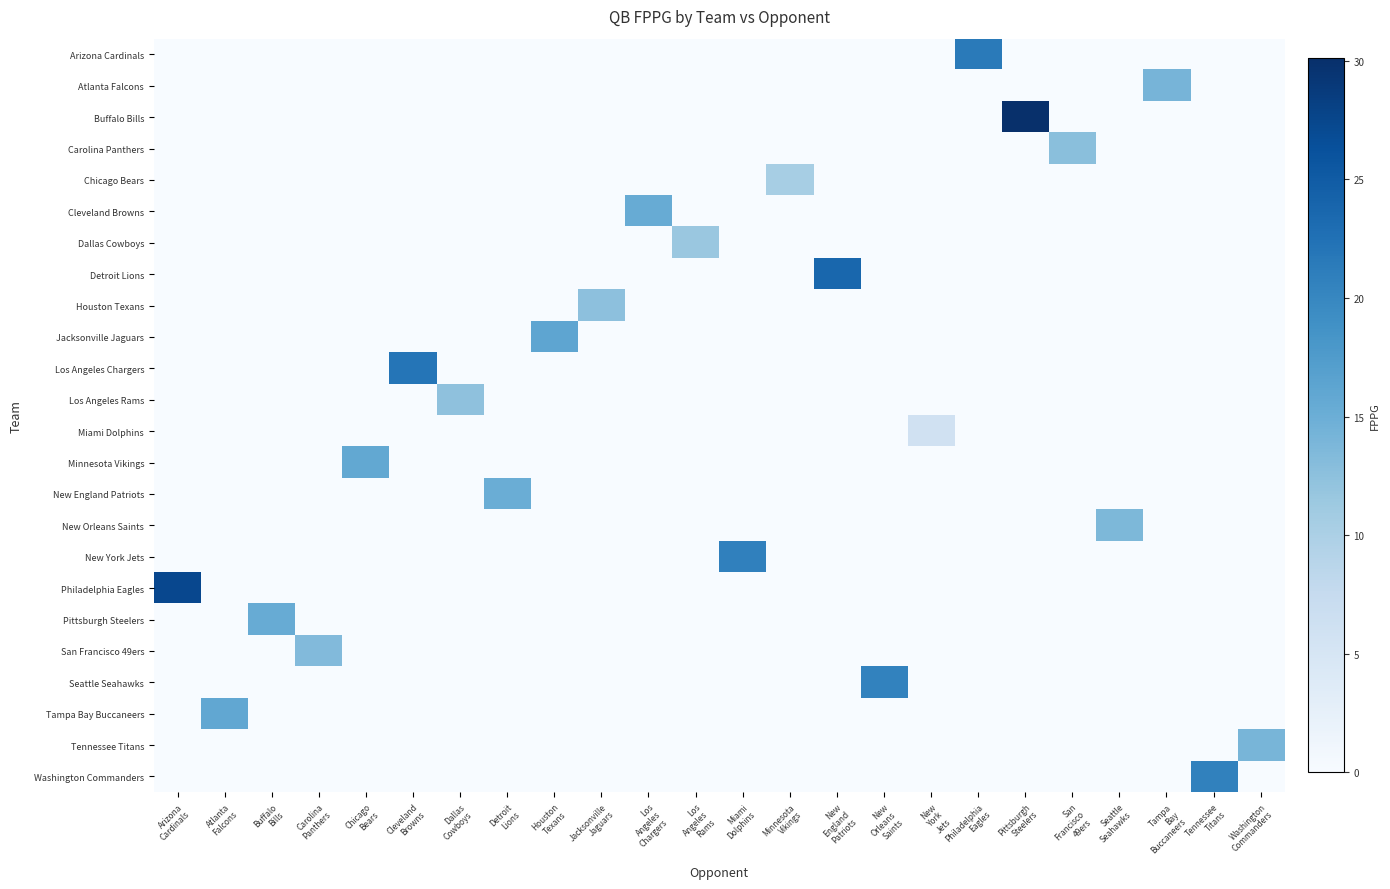

Reading left to right, transcribe all the data shown in this chart.

Arizona Cardinals: Arizona
Cardinals=0.0	Atlanta
Falcons=0.0	Buffalo
Bills=0.0	Carolina
Panthers=0.0	Chicago
Bears=0.0	Cleveland
Browns=0.0	Dallas
Cowboys=0.0	Detroit
Lions=0.0	Houston
Texans=0.0	Jacksonville
Jaguars=0.0	Los
Angeles
Chargers=0.0	Los
Angeles
Rams=0.0	Miami
Dolphins=0.0	Minnesota
Vikings=0.0	New
England
Patriots=0.0	New
Orleans
Saints=0.0	New
York
Jets=0.0	Philadelphia
Eagles=21.4	Pittsburgh
Steelers=0.0	San
Francisco
49ers=0.0	Seattle
Seahawks=0.0	Tampa
Bay
Buccaneers=0.0	Tennessee
Titans=0.0	Washington
Commanders=0.0
Atlanta Falcons: Arizona
Cardinals=0.0	Atlanta
Falcons=0.0	Buffalo
Bills=0.0	Carolina
Panthers=0.0	Chicago
Bears=0.0	Cleveland
Browns=0.0	Dallas
Cowboys=0.0	Detroit
Lions=0.0	Houston
Texans=0.0	Jacksonville
Jaguars=0.0	Los
Angeles
Chargers=0.0	Los
Angeles
Rams=0.0	Miami
Dolphins=0.0	Minnesota
Vikings=0.0	New
England
Patriots=0.0	New
Orleans
Saints=0.0	New
York
Jets=0.0	Philadelphia
Eagles=0.0	Pittsburgh
Steelers=0.0	San
Francisco
49ers=0.0	Seattle
Seahawks=0.0	Tampa
Bay
Buccaneers=14.2	Tennessee
Titans=0.0	Washington
Commanders=0.0
Buffalo Bills: Arizona
Cardinals=0.0	Atlanta
Falcons=0.0	Buffalo
Bills=0.0	Carolina
Panthers=0.0	Chicago
Bears=0.0	Cleveland
Browns=0.0	Dallas
Cowboys=0.0	Detroit
Lions=0.0	Houston
Texans=0.0	Jacksonville
Jaguars=0.0	Los
Angeles
Chargers=0.0	Los
Angeles
Rams=0.0	Miami
Dolphins=0.0	Minnesota
Vikings=0.0	New
England
Patriots=0.0	New
Orleans
Saints=0.0	New
York
Jets=0.0	Philadelphia
Eagles=0.0	Pittsburgh
Steelers=30.1	San
Francisco
49ers=0.0	Seattle
Seahawks=0.0	Tampa
Bay
Buccaneers=0.0	Tennessee
Titans=0.0	Washington
Commanders=0.0
Carolina Panthers: Arizona
Cardinals=0.0	Atlanta
Falcons=0.0	Buffalo
Bills=0.0	Carolina
Panthers=0.0	Chicago
Bears=0.0	Cleveland
Browns=0.0	Dallas
Cowboys=0.0	Detroit
Lions=0.0	Houston
Texans=0.0	Jacksonville
Jaguars=0.0	Los
Angeles
Chargers=0.0	Los
Angeles
Rams=0.0	Miami
Dolphins=0.0	Minnesota
Vikings=0.0	New
England
Patriots=0.0	New
Orleans
Saints=0.0	New
York
Jets=0.0	Philadelphia
Eagles=0.0	Pittsburgh
Steelers=0.0	San
Francisco
49ers=12.7	Seattle
Seahawks=0.0	Tampa
Bay
Buccaneers=0.0	Tennessee
Titans=0.0	Washington
Commanders=0.0
Chicago Bears: Arizona
Cardinals=0.0	Atlanta
Falcons=0.0	Buffalo
Bills=0.0	Carolina
Panthers=0.0	Chicago
Bears=0.0	Cleveland
Browns=0.0	Dallas
Cowboys=0.0	Detroit
Lions=0.0	Houston
Texans=0.0	Jacksonville
Jaguars=0.0	Los
Angeles
Chargers=0.0	Los
Angeles
Rams=0.0	Miami
Dolphins=0.0	Minnesota
Vikings=10.4	New
England
Patriots=0.0	New
Orleans
Saints=0.0	New
York
Jets=0.0	Philadelphia
Eagles=0.0	Pittsburgh
Steelers=0.0	San
Francisco
49ers=0.0	Seattle
Seahawks=0.0	Tampa
Bay
Buccaneers=0.0	Tennessee
Titans=0.0	Washington
Commanders=0.0
Cleveland Browns: Arizona
Cardinals=0.0	Atlanta
Falcons=0.0	Buffalo
Bills=0.0	Carolina
Panthers=0.0	Chicago
Bears=0.0	Cleveland
Browns=0.0	Dallas
Cowboys=0.0	Detroit
Lions=0.0	Houston
Texans=0.0	Jacksonville
Jaguars=0.0	Los
Angeles
Chargers=15.3	Los
Angeles
Rams=0.0	Miami
Dolphins=0.0	Minnesota
Vikings=0.0	New
England
Patriots=0.0	New
Orleans
Saints=0.0	New
York
Jets=0.0	Philadelphia
Eagles=0.0	Pittsburgh
Steelers=0.0	San
Francisco
49ers=0.0	Seattle
Seahawks=0.0	Tampa
Bay
Buccaneers=0.0	Tennessee
Titans=0.0	Washington
Commanders=0.0
Dallas Cowboys: Arizona
Cardinals=0.0	Atlanta
Falcons=0.0	Buffalo
Bills=0.0	Carolina
Panthers=0.0	Chicago
Bears=0.0	Cleveland
Browns=0.0	Dallas
Cowboys=0.0	Detroit
Lions=0.0	Houston
Texans=0.0	Jacksonville
Jaguars=0.0	Los
Angeles
Chargers=0.0	Los
Angeles
Rams=11.6	Miami
Dolphins=0.0	Minnesota
Vikings=0.0	New
England
Patriots=0.0	New
Orleans
Saints=0.0	New
York
Jets=0.0	Philadelphia
Eagles=0.0	Pittsburgh
Steelers=0.0	San
Francisco
49ers=0.0	Seattle
Seahawks=0.0	Tampa
Bay
Buccaneers=0.0	Tennessee
Titans=0.0	Washington
Commanders=0.0
Detroit Lions: Arizona
Cardinals=0.0	Atlanta
Falcons=0.0	Buffalo
Bills=0.0	Carolina
Panthers=0.0	Chicago
Bears=0.0	Cleveland
Browns=0.0	Dallas
Cowboys=0.0	Detroit
Lions=0.0	Houston
Texans=0.0	Jacksonville
Jaguars=0.0	Los
Angeles
Chargers=0.0	Los
Angeles
Rams=0.0	Miami
Dolphins=0.0	Minnesota
Vikings=0.0	New
England
Patriots=23.7	New
Orleans
Saints=0.0	New
York
Jets=0.0	Philadelphia
Eagles=0.0	Pittsburgh
Steelers=0.0	San
Francisco
49ers=0.0	Seattle
Seahawks=0.0	Tampa
Bay
Buccaneers=0.0	Tennessee
Titans=0.0	Washington
Commanders=0.0
Houston Texans: Arizona
Cardinals=0.0	Atlanta
Falcons=0.0	Buffalo
Bills=0.0	Carolina
Panthers=0.0	Chicago
Bears=0.0	Cleveland
Browns=0.0	Dallas
Cowboys=0.0	Detroit
Lions=0.0	Houston
Texans=0.0	Jacksonville
Jaguars=12.6	Los
Angeles
Chargers=0.0	Los
Angeles
Rams=0.0	Miami
Dolphins=0.0	Minnesota
Vikings=0.0	New
England
Patriots=0.0	New
Orleans
Saints=0.0	New
York
Jets=0.0	Philadelphia
Eagles=0.0	Pittsburgh
Steelers=0.0	San
Francisco
49ers=0.0	Seattle
Seahawks=0.0	Tampa
Bay
Buccaneers=0.0	Tennessee
Titans=0.0	Washington
Commanders=0.0
Jacksonville Jaguars: Arizona
Cardinals=0.0	Atlanta
Falcons=0.0	Buffalo
Bills=0.0	Carolina
Panthers=0.0	Chicago
Bears=0.0	Cleveland
Browns=0.0	Dallas
Cowboys=0.0	Detroit
Lions=0.0	Houston
Texans=16.2	Jacksonville
Jaguars=0.0	Los
Angeles
Chargers=0.0	Los
Angeles
Rams=0.0	Miami
Dolphins=0.0	Minnesota
Vikings=0.0	New
England
Patriots=0.0	New
Orleans
Saints=0.0	New
York
Jets=0.0	Philadelphia
Eagles=0.0	Pittsburgh
Steelers=0.0	San
Francisco
49ers=0.0	Seattle
Seahawks=0.0	Tampa
Bay
Buccaneers=0.0	Tennessee
Titans=0.0	Washington
Commanders=0.0
Los Angeles Chargers: Arizona
Cardinals=0.0	Atlanta
Falcons=0.0	Buffalo
Bills=0.0	Carolina
Panthers=0.0	Chicago
Bears=0.0	Cleveland
Browns=22.1	Dallas
Cowboys=0.0	Detroit
Lions=0.0	Houston
Texans=0.0	Jacksonville
Jaguars=0.0	Los
Angeles
Chargers=0.0	Los
Angeles
Rams=0.0	Miami
Dolphins=0.0	Minnesota
Vikings=0.0	New
England
Patriots=0.0	New
Orleans
Saints=0.0	New
York
Jets=0.0	Philadelphia
Eagles=0.0	Pittsburgh
Steelers=0.0	San
Francisco
49ers=0.0	Seattle
Seahawks=0.0	Tampa
Bay
Buccaneers=0.0	Tennessee
Titans=0.0	Washington
Commanders=0.0
Los Angeles Rams: Arizona
Cardinals=0.0	Atlanta
Falcons=0.0	Buffalo
Bills=0.0	Carolina
Panthers=0.0	Chicago
Bears=0.0	Cleveland
Browns=0.0	Dallas
Cowboys=12.4	Detroit
Lions=0.0	Houston
Texans=0.0	Jacksonville
Jaguars=0.0	Los
Angeles
Chargers=0.0	Los
Angeles
Rams=0.0	Miami
Dolphins=0.0	Minnesota
Vikings=0.0	New
England
Patriots=0.0	New
Orleans
Saints=0.0	New
York
Jets=0.0	Philadelphia
Eagles=0.0	Pittsburgh
Steelers=0.0	San
Francisco
49ers=0.0	Seattle
Seahawks=0.0	Tampa
Bay
Buccaneers=0.0	Tennessee
Titans=0.0	Washington
Commanders=0.0
Miami Dolphins: Arizona
Cardinals=0.0	Atlanta
Falcons=0.0	Buffalo
Bills=0.0	Carolina
Panthers=0.0	Chicago
Bears=0.0	Cleveland
Browns=0.0	Dallas
Cowboys=0.0	Detroit
Lions=0.0	Houston
Texans=0.0	Jacksonville
Jaguars=0.0	Los
Angeles
Chargers=0.0	Los
Angeles
Rams=0.0	Miami
Dolphins=0.0	Minnesota
Vikings=0.0	New
England
Patriots=0.0	New
Orleans
Saints=0.0	New
York
Jets=5.9	Philadelphia
Eagles=0.0	Pittsburgh
Steelers=0.0	San
Francisco
49ers=0.0	Seattle
Seahawks=0.0	Tampa
Bay
Buccaneers=0.0	Tennessee
Titans=0.0	Washington
Commanders=0.0
Minnesota Vikings: Arizona
Cardinals=0.0	Atlanta
Falcons=0.0	Buffalo
Bills=0.0	Carolina
Panthers=0.0	Chicago
Bears=15.8	Cleveland
Browns=0.0	Dallas
Cowboys=0.0	Detroit
Lions=0.0	Houston
Texans=0.0	Jacksonville
Jaguars=0.0	Los
Angeles
Chargers=0.0	Los
Angeles
Rams=0.0	Miami
Dolphins=0.0	Minnesota
Vikings=0.0	New
England
Patriots=0.0	New
Orleans
Saints=0.0	New
York
Jets=0.0	Philadelphia
Eagles=0.0	Pittsburgh
Steelers=0.0	San
Francisco
49ers=0.0	Seattle
Seahawks=0.0	Tampa
Bay
Buccaneers=0.0	Tennessee
Titans=0.0	Washington
Commanders=0.0
New England Patriots: Arizona
Cardinals=0.0	Atlanta
Falcons=0.0	Buffalo
Bills=0.0	Carolina
Panthers=0.0	Chicago
Bears=0.0	Cleveland
Browns=0.0	Dallas
Cowboys=0.0	Detroit
Lions=15.1	Houston
Texans=0.0	Jacksonville
Jaguars=0.0	Los
Angeles
Chargers=0.0	Los
Angeles
Rams=0.0	Miami
Dolphins=0.0	Minnesota
Vikings=0.0	New
England
Patriots=0.0	New
Orleans
Saints=0.0	New
York
Jets=0.0	Philadelphia
Eagles=0.0	Pittsburgh
Steelers=0.0	San
Francisco
49ers=0.0	Seattle
Seahawks=0.0	Tampa
Bay
Buccaneers=0.0	Tennessee
Titans=0.0	Washington
Commanders=0.0
New Orleans Saints: Arizona
Cardinals=0.0	Atlanta
Falcons=0.0	Buffalo
Bills=0.0	Carolina
Panthers=0.0	Chicago
Bears=0.0	Cleveland
Browns=0.0	Dallas
Cowboys=0.0	Detroit
Lions=0.0	Houston
Texans=0.0	Jacksonville
Jaguars=0.0	Los
Angeles
Chargers=0.0	Los
Angeles
Rams=0.0	Miami
Dolphins=0.0	Minnesota
Vikings=0.0	New
England
Patriots=0.0	New
Orleans
Saints=0.0	New
York
Jets=0.0	Philadelphia
Eagles=0.0	Pittsburgh
Steelers=0.0	San
Francisco
49ers=0.0	Seattle
Seahawks=13.7	Tampa
Bay
Buccaneers=0.0	Tennessee
Titans=0.0	Washington
Commanders=0.0
New York Jets: Arizona
Cardinals=0.0	Atlanta
Falcons=0.0	Buffalo
Bills=0.0	Carolina
Panthers=0.0	Chicago
Bears=0.0	Cleveland
Browns=0.0	Dallas
Cowboys=0.0	Detroit
Lions=0.0	Houston
Texans=0.0	Jacksonville
Jaguars=0.0	Los
Angeles
Chargers=0.0	Los
Angeles
Rams=0.0	Miami
Dolphins=20.8	Minnesota
Vikings=0.0	New
England
Patriots=0.0	New
Orleans
Saints=0.0	New
York
Jets=0.0	Philadelphia
Eagles=0.0	Pittsburgh
Steelers=0.0	San
Francisco
49ers=0.0	Seattle
Seahawks=0.0	Tampa
Bay
Buccaneers=0.0	Tennessee
Titans=0.0	Washington
Commanders=0.0
Philadelphia Eagles: Arizona
Cardinals=27.3	Atlanta
Falcons=0.0	Buffalo
Bills=0.0	Carolina
Panthers=0.0	Chicago
Bears=0.0	Cleveland
Browns=0.0	Dallas
Cowboys=0.0	Detroit
Lions=0.0	Houston
Texans=0.0	Jacksonville
Jaguars=0.0	Los
Angeles
Chargers=0.0	Los
Angeles
Rams=0.0	Miami
Dolphins=0.0	Minnesota
Vikings=0.0	New
England
Patriots=0.0	New
Orleans
Saints=0.0	New
York
Jets=0.0	Philadelphia
Eagles=0.0	Pittsburgh
Steelers=0.0	San
Francisco
49ers=0.0	Seattle
Seahawks=0.0	Tampa
Bay
Buccaneers=0.0	Tennessee
Titans=0.0	Washington
Commanders=0.0
Pittsburgh Steelers: Arizona
Cardinals=0.0	Atlanta
Falcons=0.0	Buffalo
Bills=15.3	Carolina
Panthers=0.0	Chicago
Bears=0.0	Cleveland
Browns=0.0	Dallas
Cowboys=0.0	Detroit
Lions=0.0	Houston
Texans=0.0	Jacksonville
Jaguars=0.0	Los
Angeles
Chargers=0.0	Los
Angeles
Rams=0.0	Miami
Dolphins=0.0	Minnesota
Vikings=0.0	New
England
Patriots=0.0	New
Orleans
Saints=0.0	New
York
Jets=0.0	Philadelphia
Eagles=0.0	Pittsburgh
Steelers=0.0	San
Francisco
49ers=0.0	Seattle
Seahawks=0.0	Tampa
Bay
Buccaneers=0.0	Tennessee
Titans=0.0	Washington
Commanders=0.0
San Francisco 49ers: Arizona
Cardinals=0.0	Atlanta
Falcons=0.0	Buffalo
Bills=0.0	Carolina
Panthers=13.3	Chicago
Bears=0.0	Cleveland
Browns=0.0	Dallas
Cowboys=0.0	Detroit
Lions=0.0	Houston
Texans=0.0	Jacksonville
Jaguars=0.0	Los
Angeles
Chargers=0.0	Los
Angeles
Rams=0.0	Miami
Dolphins=0.0	Minnesota
Vikings=0.0	New
England
Patriots=0.0	New
Orleans
Saints=0.0	New
York
Jets=0.0	Philadelphia
Eagles=0.0	Pittsburgh
Steelers=0.0	San
Francisco
49ers=0.0	Seattle
Seahawks=0.0	Tampa
Bay
Buccaneers=0.0	Tennessee
Titans=0.0	Washington
Commanders=0.0
Seattle Seahawks: Arizona
Cardinals=0.0	Atlanta
Falcons=0.0	Buffalo
Bills=0.0	Carolina
Panthers=0.0	Chicago
Bears=0.0	Cleveland
Browns=0.0	Dallas
Cowboys=0.0	Detroit
Lions=0.0	Houston
Texans=0.0	Jacksonville
Jaguars=0.0	Los
Angeles
Chargers=0.0	Los
Angeles
Rams=0.0	Miami
Dolphins=0.0	Minnesota
Vikings=0.0	New
England
Patriots=0.0	New
Orleans
Saints=20.5	New
York
Jets=0.0	Philadelphia
Eagles=0.0	Pittsburgh
Steelers=0.0	San
Francisco
49ers=0.0	Seattle
Seahawks=0.0	Tampa
Bay
Buccaneers=0.0	Tennessee
Titans=0.0	Washington
Commanders=0.0
Tampa Bay Buccaneers: Arizona
Cardinals=0.0	Atlanta
Falcons=16.0	Buffalo
Bills=0.0	Carolina
Panthers=0.0	Chicago
Bears=0.0	Cleveland
Browns=0.0	Dallas
Cowboys=0.0	Detroit
Lions=0.0	Houston
Texans=0.0	Jacksonville
Jaguars=0.0	Los
Angeles
Chargers=0.0	Los
Angeles
Rams=0.0	Miami
Dolphins=0.0	Minnesota
Vikings=0.0	New
England
Patriots=0.0	New
Orleans
Saints=0.0	New
York
Jets=0.0	Philadelphia
Eagles=0.0	Pittsburgh
Steelers=0.0	San
Francisco
49ers=0.0	Seattle
Seahawks=0.0	Tampa
Bay
Buccaneers=0.0	Tennessee
Titans=0.0	Washington
Commanders=0.0
Tennessee Titans: Arizona
Cardinals=0.0	Atlanta
Falcons=0.0	Buffalo
Bills=0.0	Carolina
Panthers=0.0	Chicago
Bears=0.0	Cleveland
Browns=0.0	Dallas
Cowboys=0.0	Detroit
Lions=0.0	Houston
Texans=0.0	Jacksonville
Jaguars=0.0	Los
Angeles
Chargers=0.0	Los
Angeles
Rams=0.0	Miami
Dolphins=0.0	Minnesota
Vikings=0.0	New
England
Patriots=0.0	New
Orleans
Saints=0.0	New
York
Jets=0.0	Philadelphia
Eagles=0.0	Pittsburgh
Steelers=0.0	San
Francisco
49ers=0.0	Seattle
Seahawks=0.0	Tampa
Bay
Buccaneers=0.0	Tennessee
Titans=0.0	Washington
Commanders=14.1
Washington Commanders: Arizona
Cardinals=0.0	Atlanta
Falcons=0.0	Buffalo
Bills=0.0	Carolina
Panthers=0.0	Chicago
Bears=0.0	Cleveland
Browns=0.0	Dallas
Cowboys=0.0	Detroit
Lions=0.0	Houston
Texans=0.0	Jacksonville
Jaguars=0.0	Los
Angeles
Chargers=0.0	Los
Angeles
Rams=0.0	Miami
Dolphins=0.0	Minnesota
Vikings=0.0	New
England
Patriots=0.0	New
Orleans
Saints=0.0	New
York
Jets=0.0	Philadelphia
Eagles=0.0	Pittsburgh
Steelers=0.0	San
Francisco
49ers=0.0	Seattle
Seahawks=0.0	Tampa
Bay
Buccaneers=0.0	Tennessee
Titans=20.6	Washington
Commanders=0.0